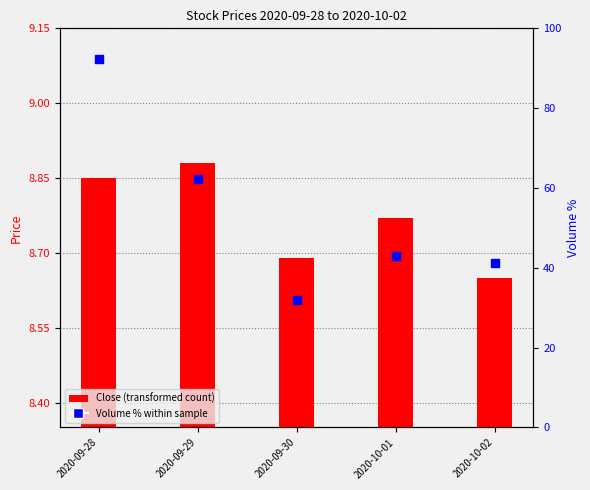

Which series has the widest spread of Y values?

Volume %